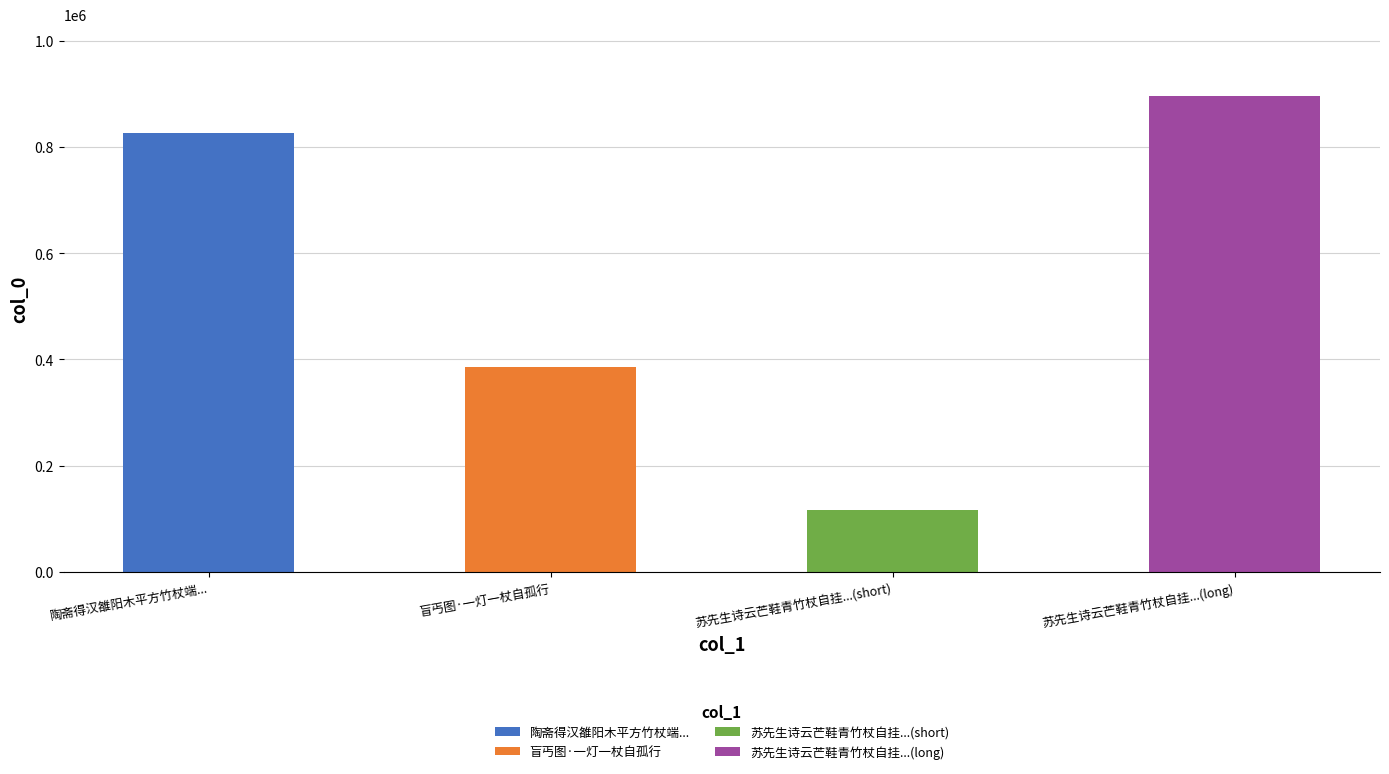

Is it true that the value at 苏先生诗云芒鞋青竹杖自挂百钱游何事春山里人人识故侯辄继其后 is 896377?

True